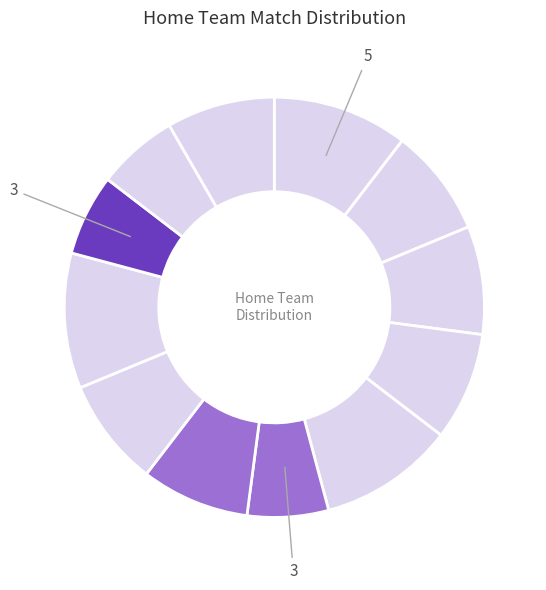

How many slices are in this pie chart?

12